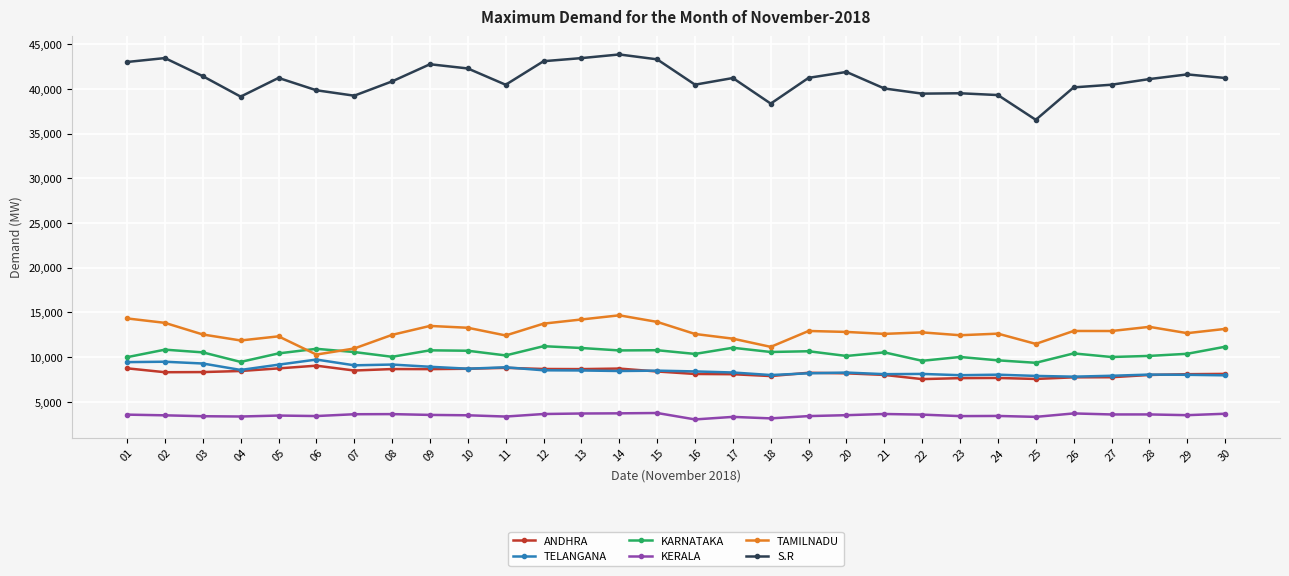

Is the value of KERALA at 15 greater than the value of TELANGANA at 20?

No